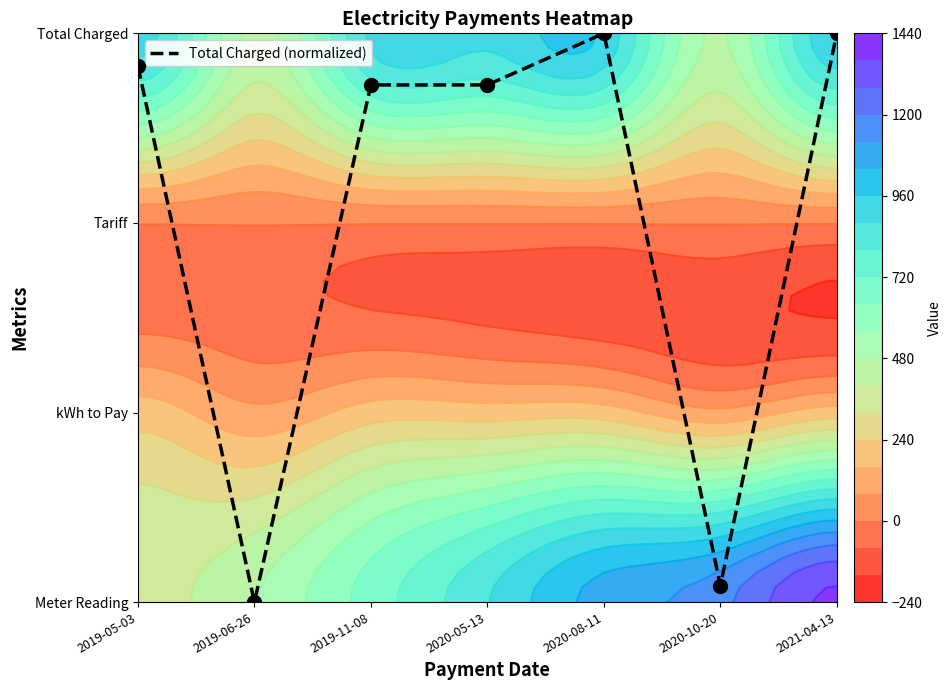

At which label does the data first exceed 2?

2019-05-03